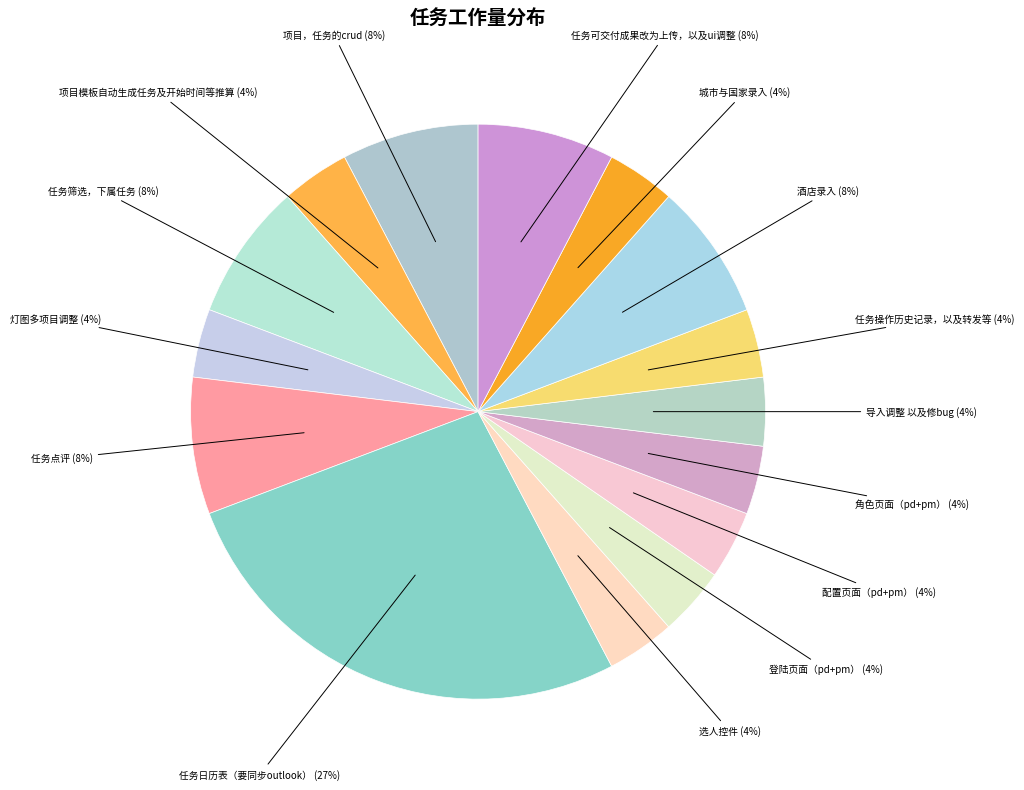

How many segments does this pie chart have?

15